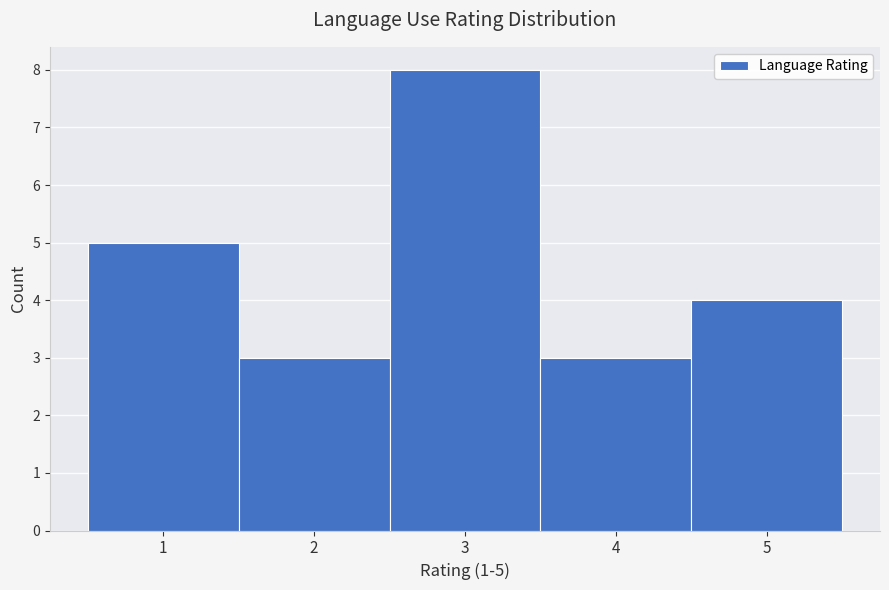

Which range on the x-axis has the tallest bar?

2.5 to 3.5